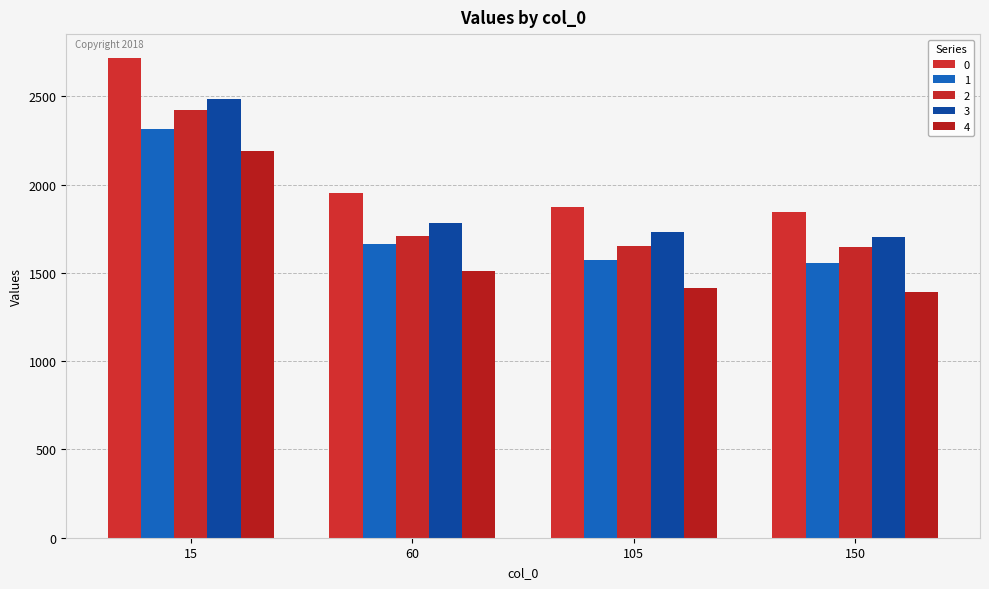

What is the greatest value displayed?

2716.1